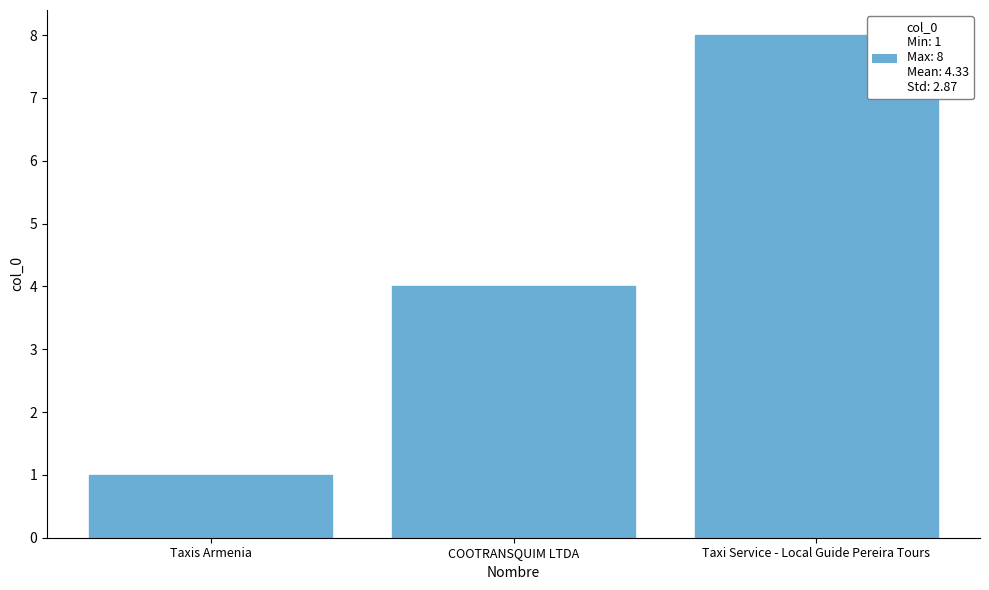

What is the label of the 3rd bar from the left?

Taxi Service - Local Guide Pereira Tours